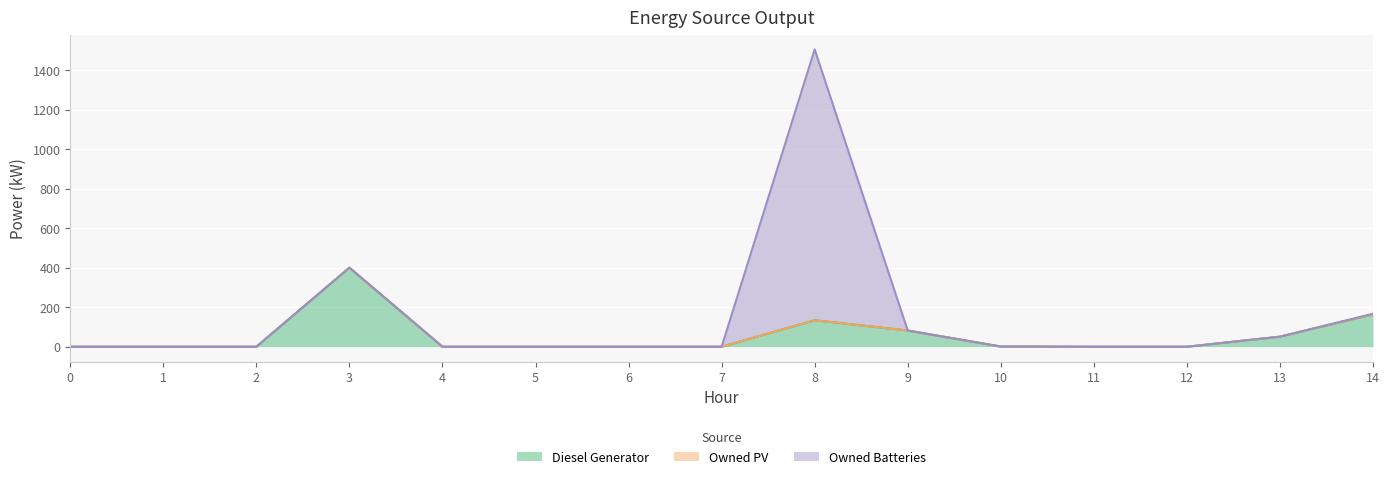

At which label is Owned Batteries closest to 685?

14